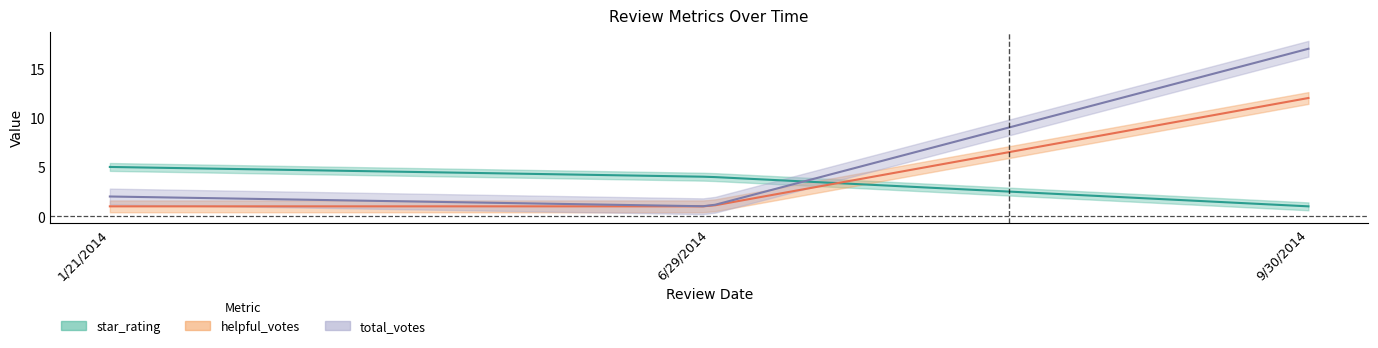

How many categories are shown in the chart?

3